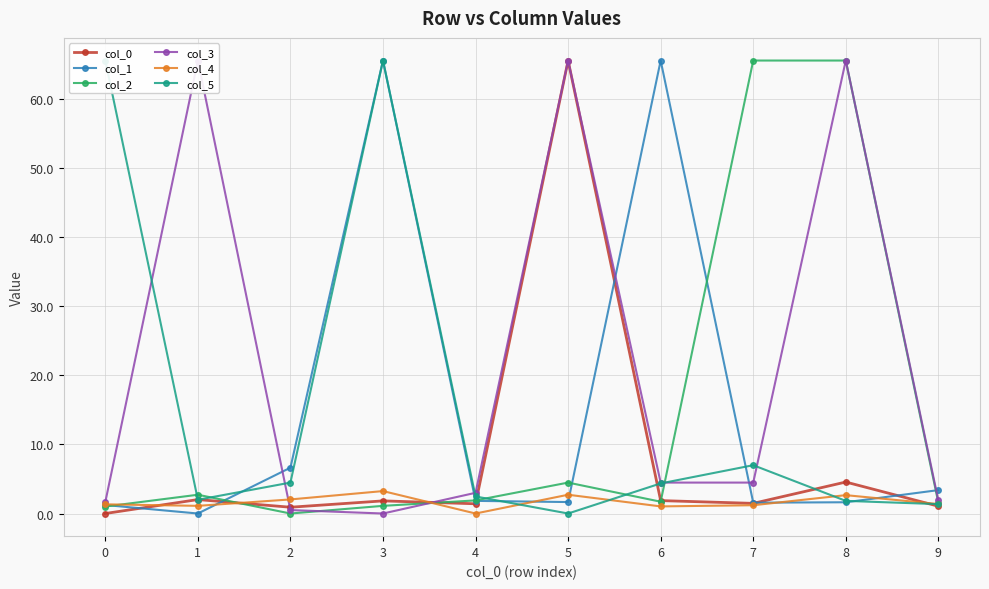

What are all the series names shown in the legend?

col_0, col_1, col_2, col_3, col_4, col_5